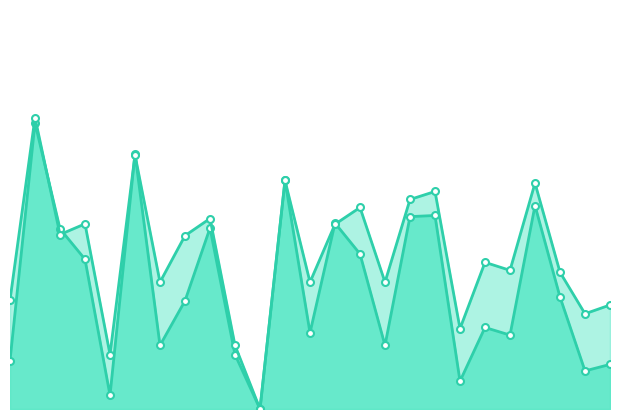

After their last crossing, which series has the higher values: accuracy_line or f1_line?

accuracy_line